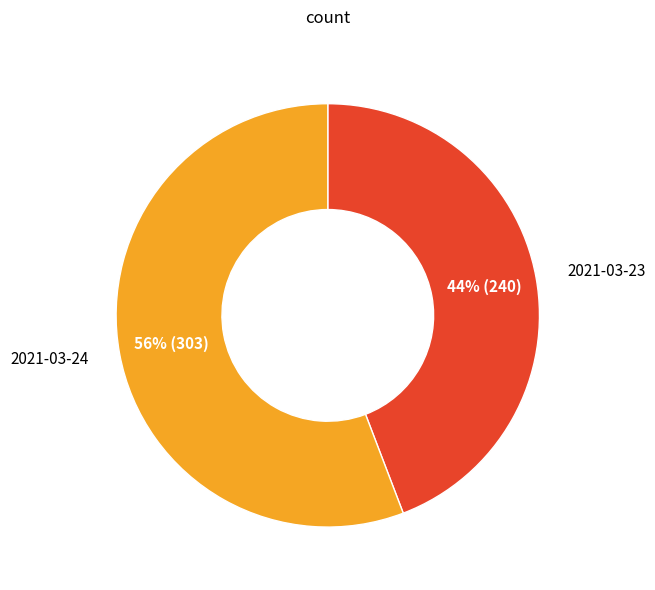

True or false: 2021-03-24 accounts for 56% of the total.

True